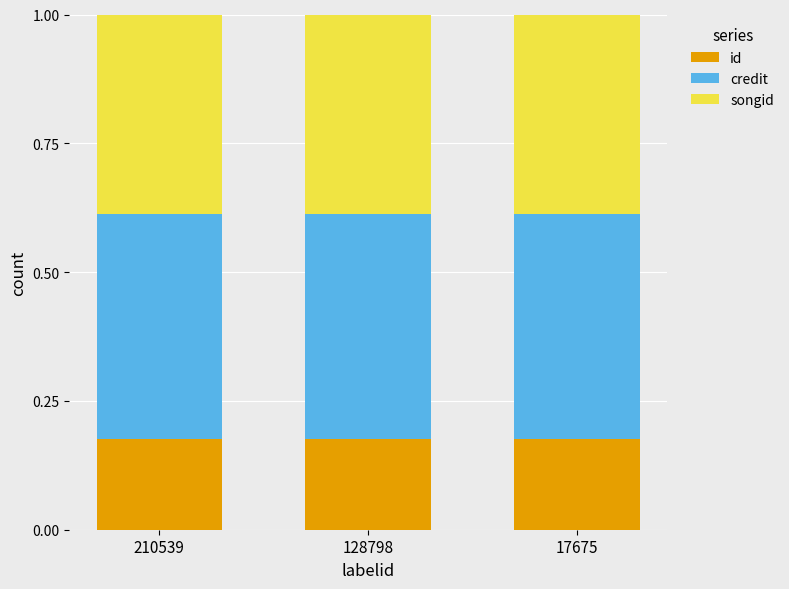

Is it true that id equals 0.3 at 210539?

False